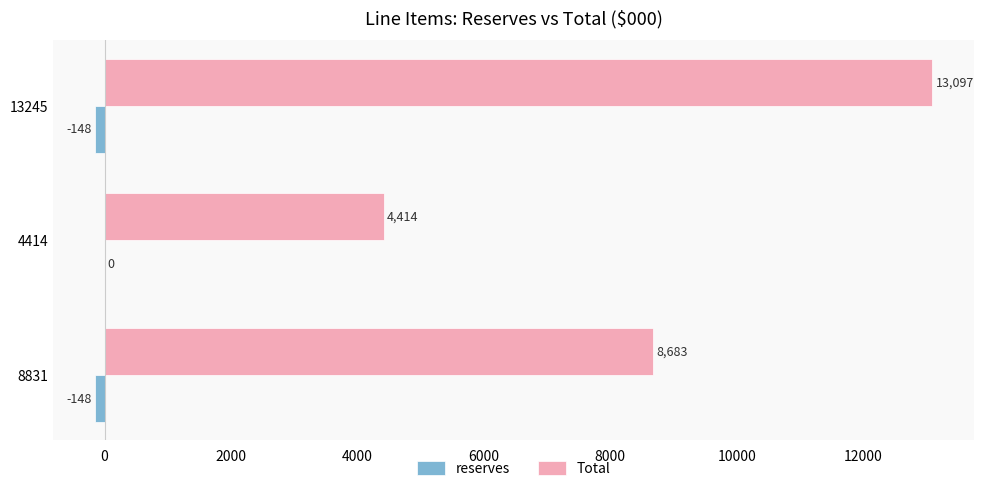

Which category has the highest value across all series?

13245